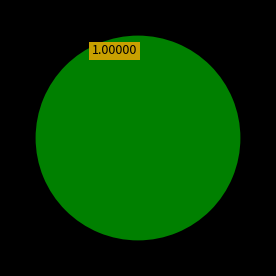

How many slices are in this pie chart?

1